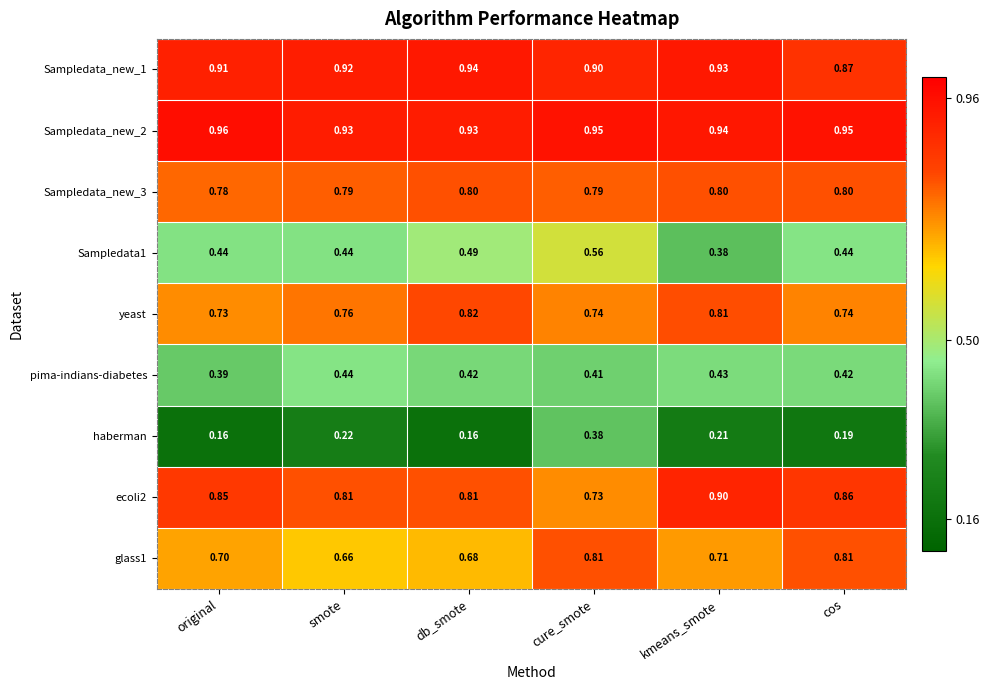

At which category is the sum across all series the highest?

cure_smote